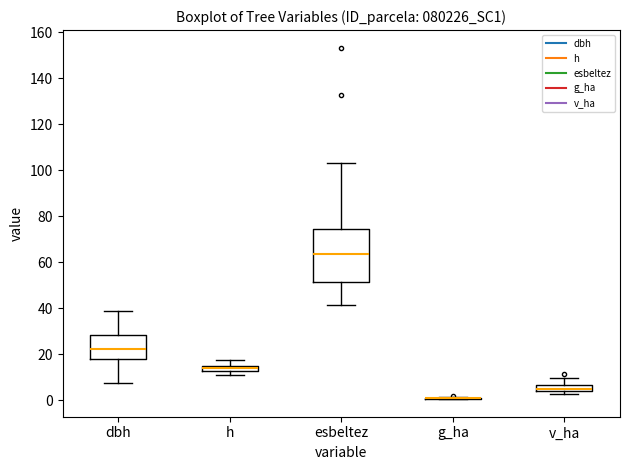

Which box is the tallest, from its lower edge to its upper edge?

esbeltez